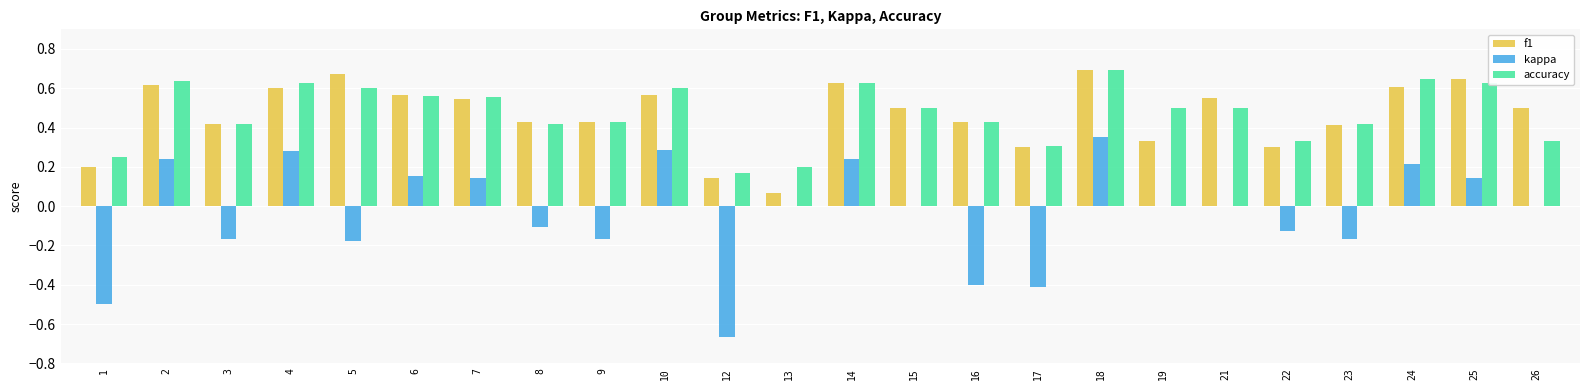

Which category has the highest value in the accuracy series?

18